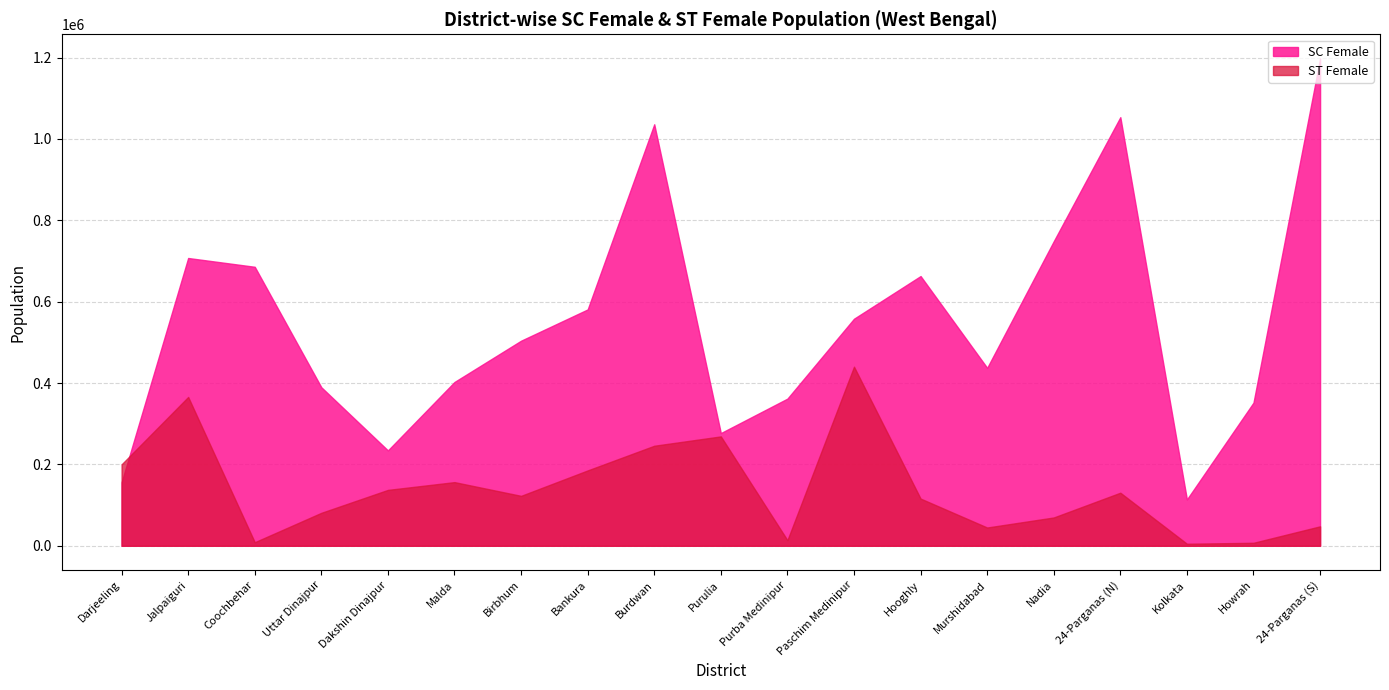

How many categories are shown in the chart?

19